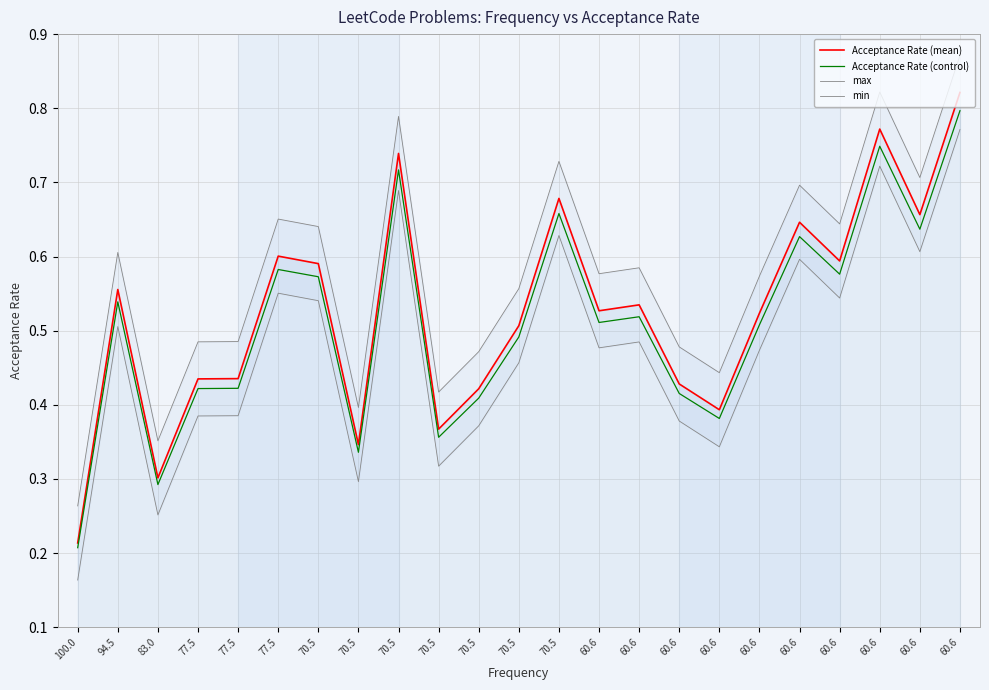

List the series in order of their overall mean, highest first.

max, Acceptance Rate (mean), Acceptance Rate (control), min